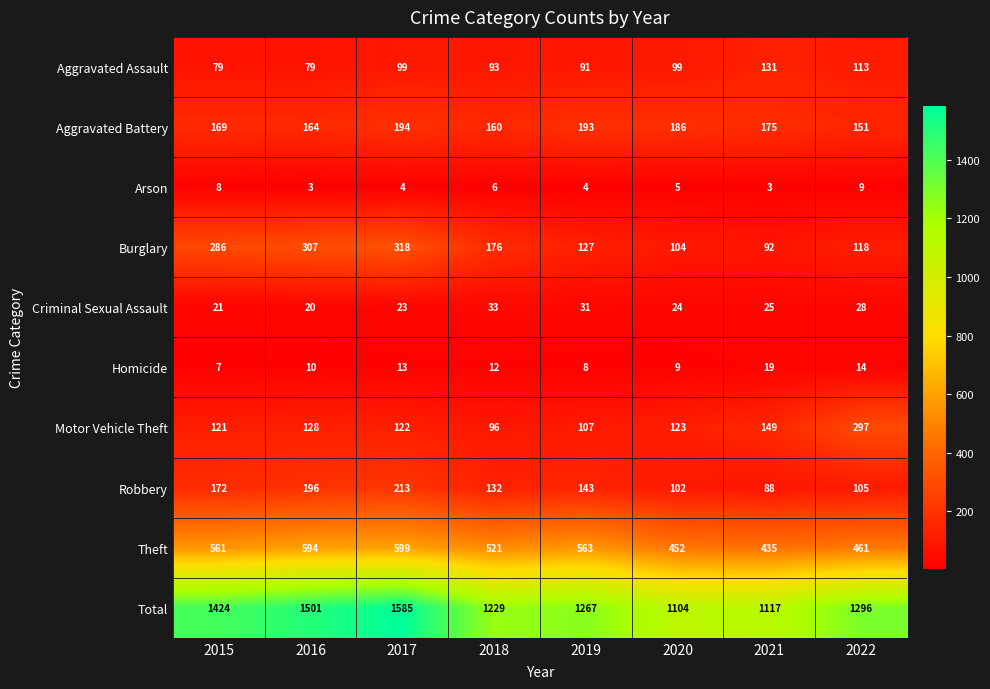

At 2021, list the series in order from largest to smallest.

Total, Theft, Aggravated Battery, Motor Vehicle Theft, Aggravated Assault, Burglary, Robbery, Criminal Sexual Assault, Homicide, Arson